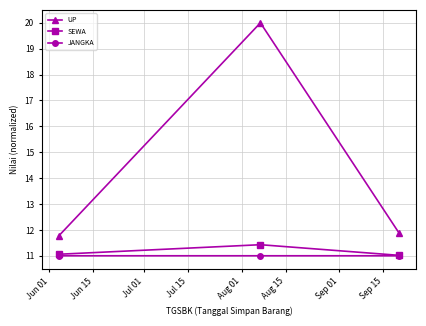

What are all the series names shown in the legend?

UP, SEWA, JANGKA